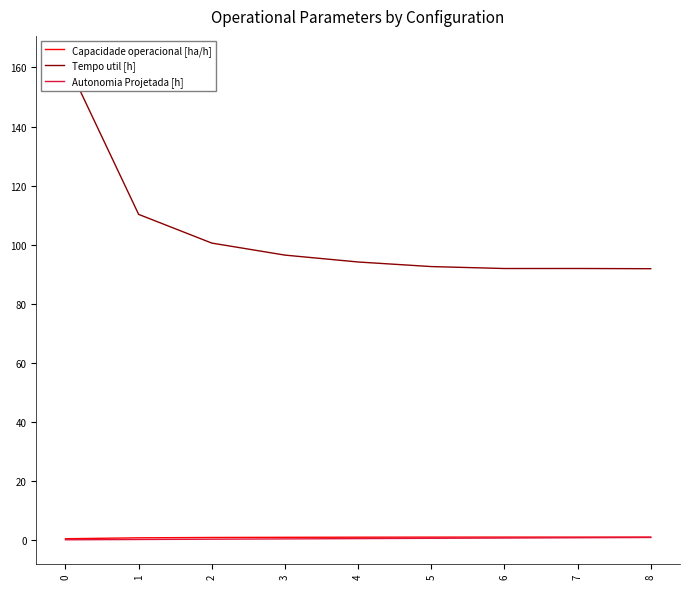

Which series changed the most between 2 and 3?

Tempo util [h]